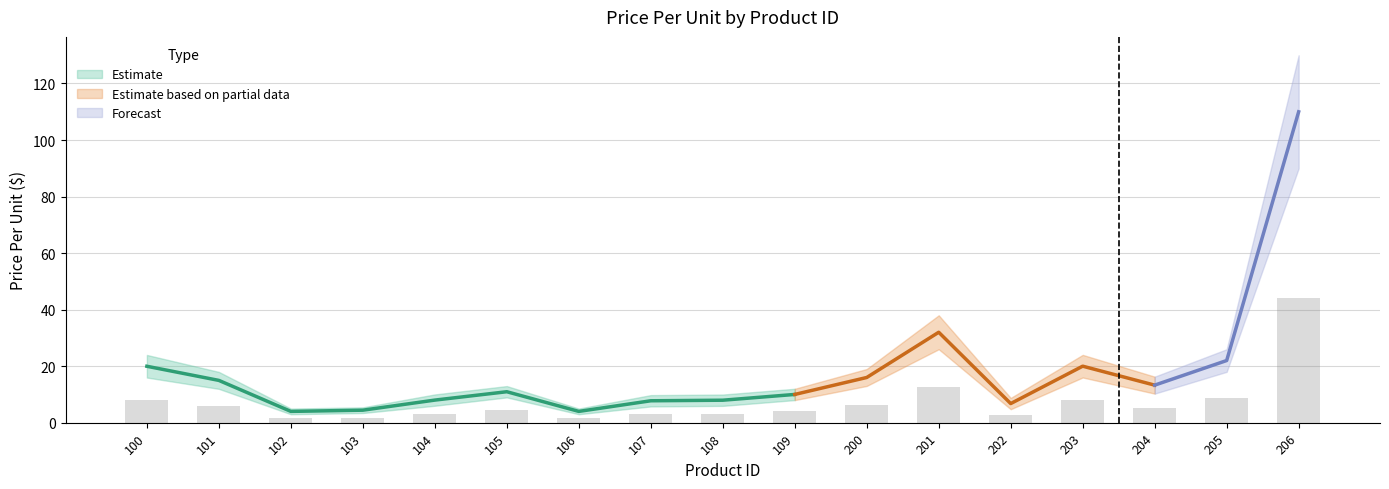

How many groups of bars are there?

17